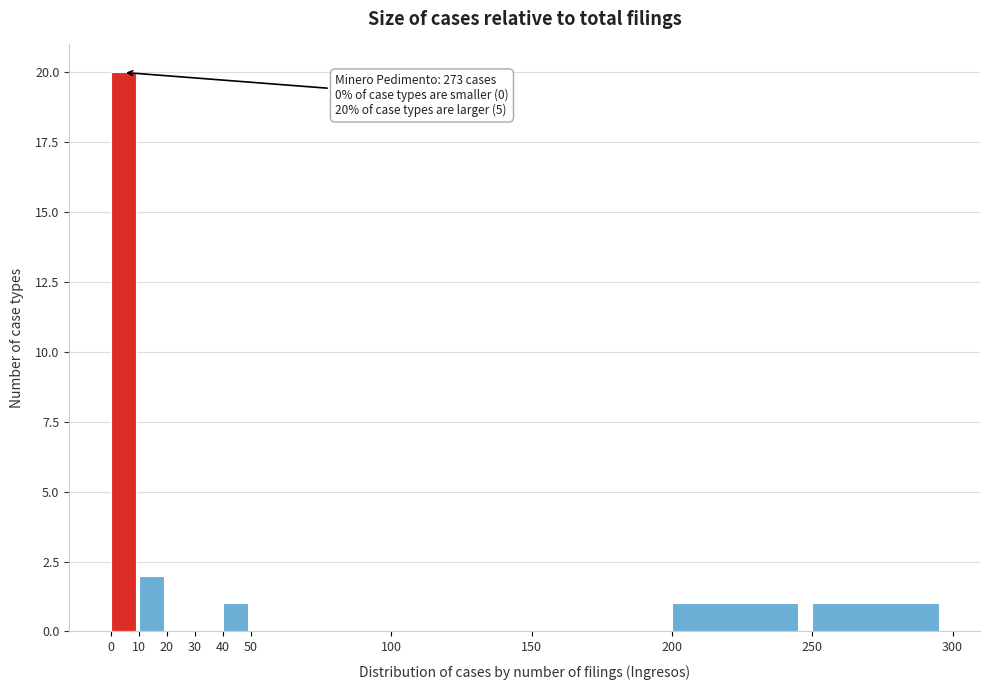

Which range on the x-axis has the tallest bar?

0 to 10